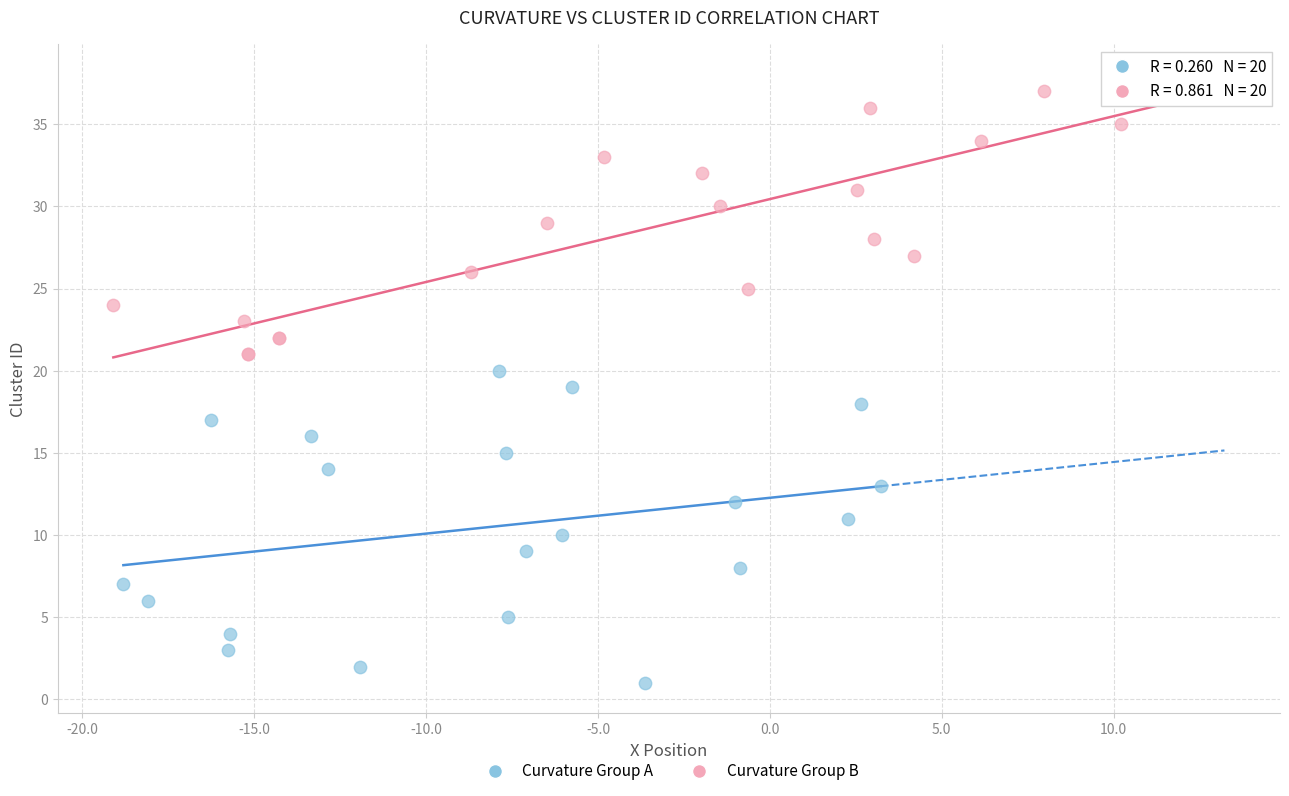

Which series contains the highest Y value?

Curvature Group B